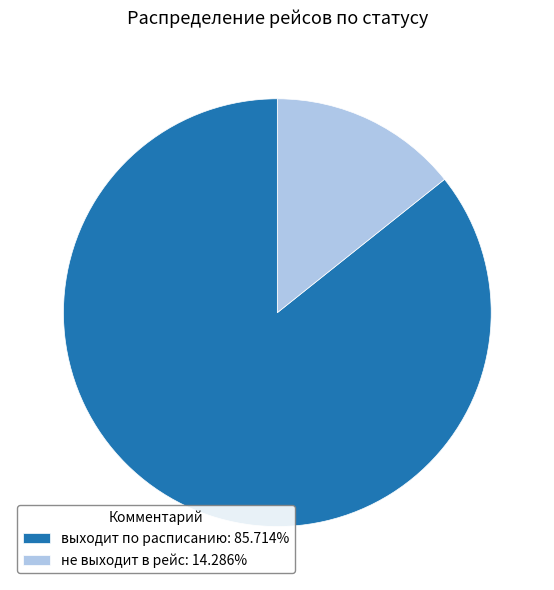

Is it true that выходит по расписанию is 72% of the pie?

False